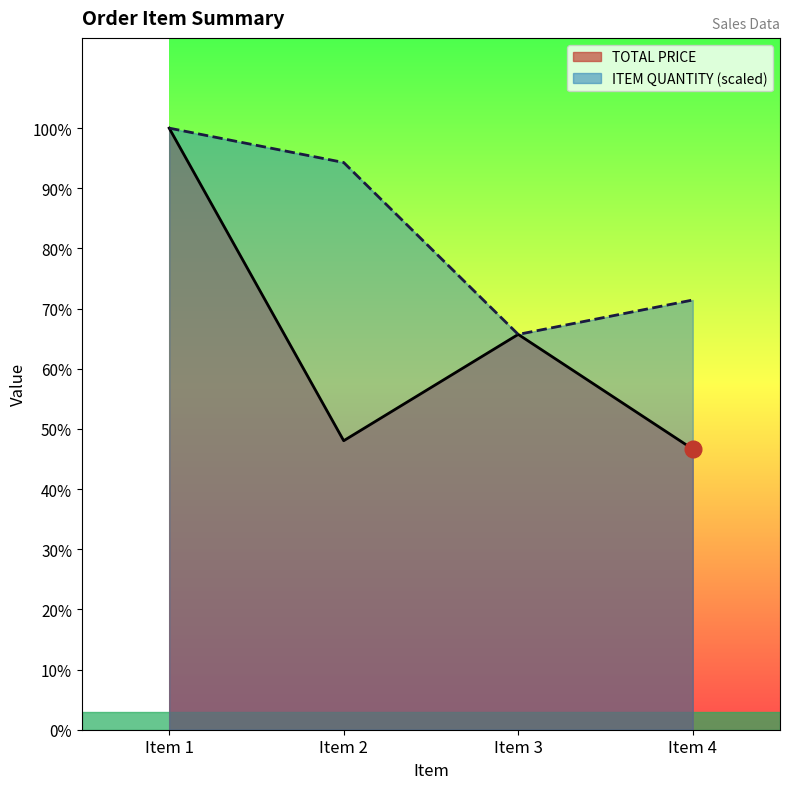

Between Item 4 and Item 3, which is larger?

Item 3